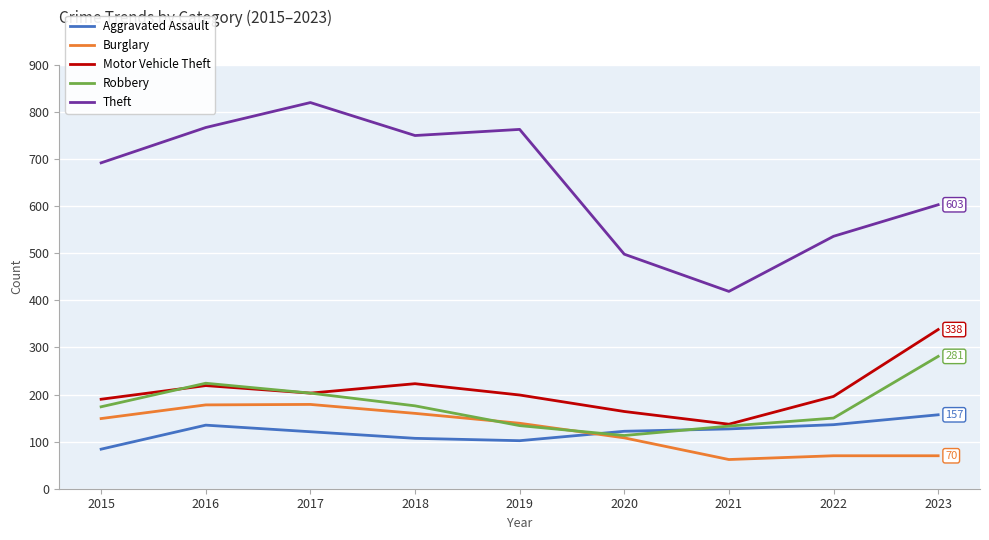

Where does the Motor Vehicle Theft series first go above 199?

2016